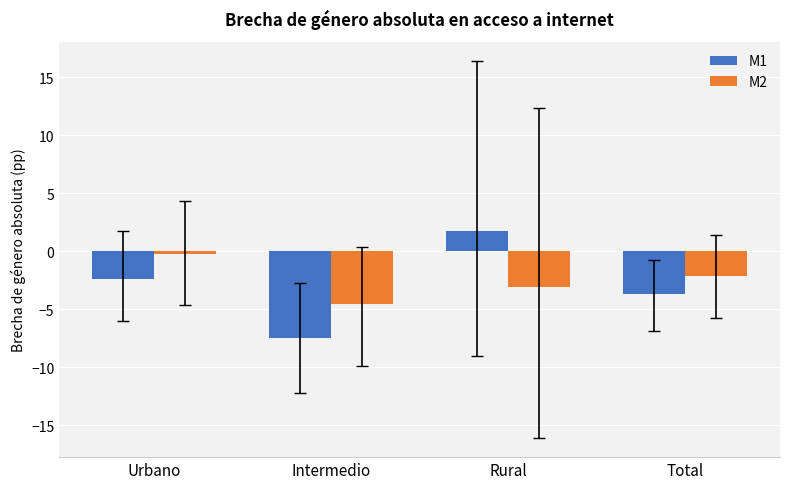

How many bars are there in each group?

2